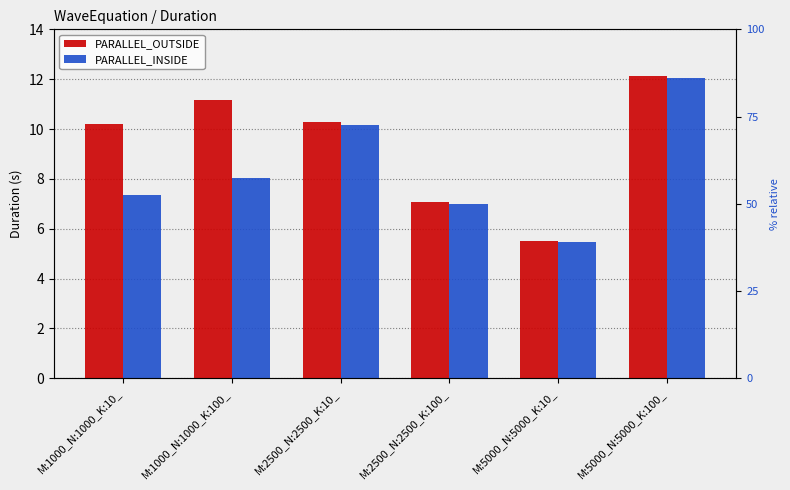

Which label corresponds to the smallest value in the chart?

M:5000_N:5000_K:10_